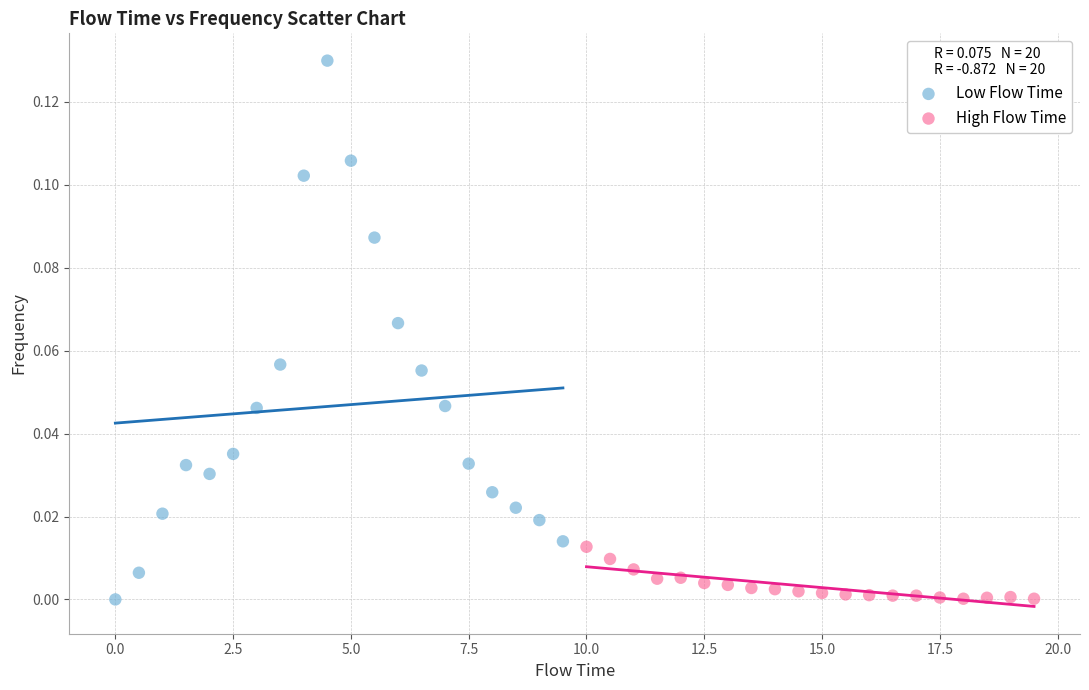

Which series contains the highest Y value?

Low Flow Time